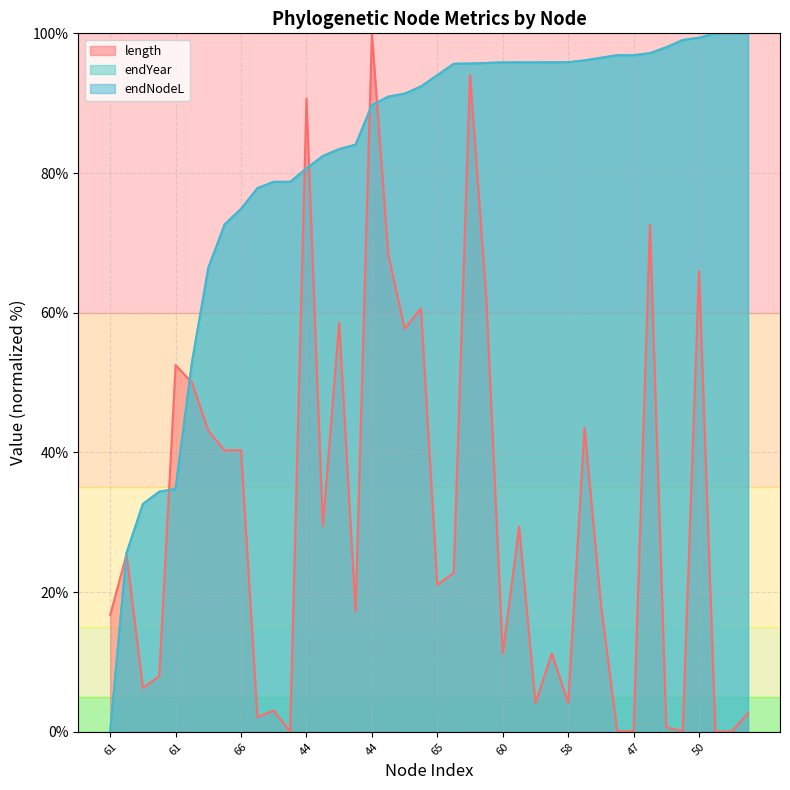

Reading right to left, transcribe all the data shown in this chart.

length: 2.7	0.0	0.0	66.0	0.1	0.6	72.6	0.1	0.1	18.3	43.6	4.1	11.2	4.1	29.4	11.2	61.8	94.1	22.7	21.0	60.6	57.7	68.3	100.0	17.2	58.6	29.5	90.7	0.0	3.0	2.1	40.3	40.3	43.1	50.0	52.5	8.0	6.3	25.4	16.7
endYear: 100.0	100.0	100.0	99.4	99.0	98.0	97.2	96.9	96.9	96.5	96.1	95.9	95.9	95.8	95.8	95.8	95.8	95.7	95.6	94.0	92.4	91.4	90.9	89.7	84.0	83.4	82.4	80.6	78.7	78.7	77.8	74.9	72.6	66.4	52.9	34.8	34.4	32.6	25.6	0.0
endNodeL: 100.0	100.0	100.0	99.4	99.0	98.0	97.2	96.9	96.9	96.5	96.1	95.9	95.9	95.8	95.8	95.8	95.8	95.7	95.6	94.0	92.4	91.4	90.9	89.7	84.0	83.4	82.4	80.6	78.7	78.7	77.8	74.9	72.6	66.4	52.9	34.8	34.4	32.6	25.6	0.0